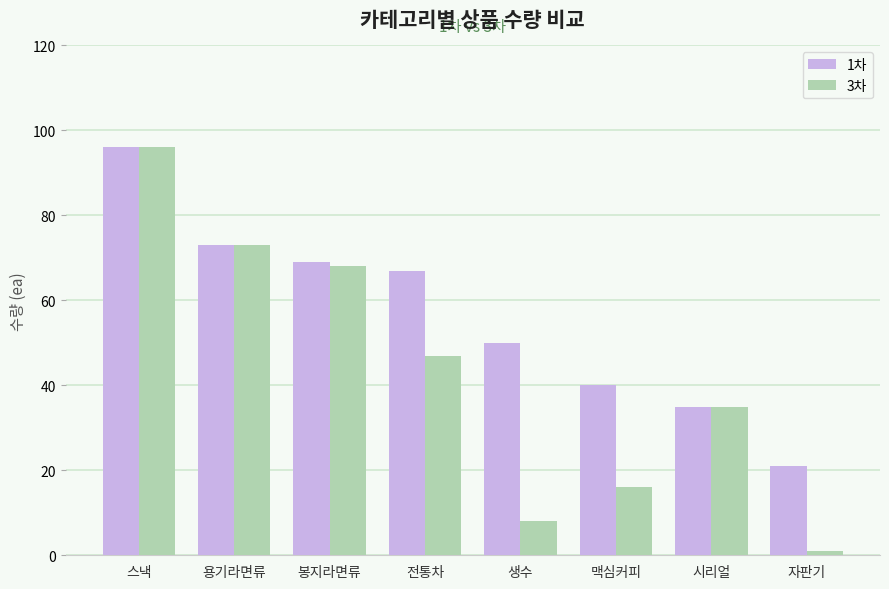

Is the value of 1차 at 봉지라면류 greater than the value of 3차 at 자판기?

Yes